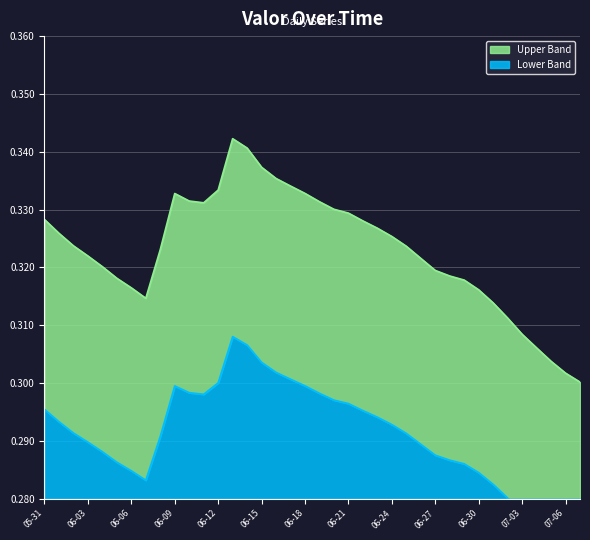

The chart shows a value of 0.3 at 2017-07-07. True or false?

True